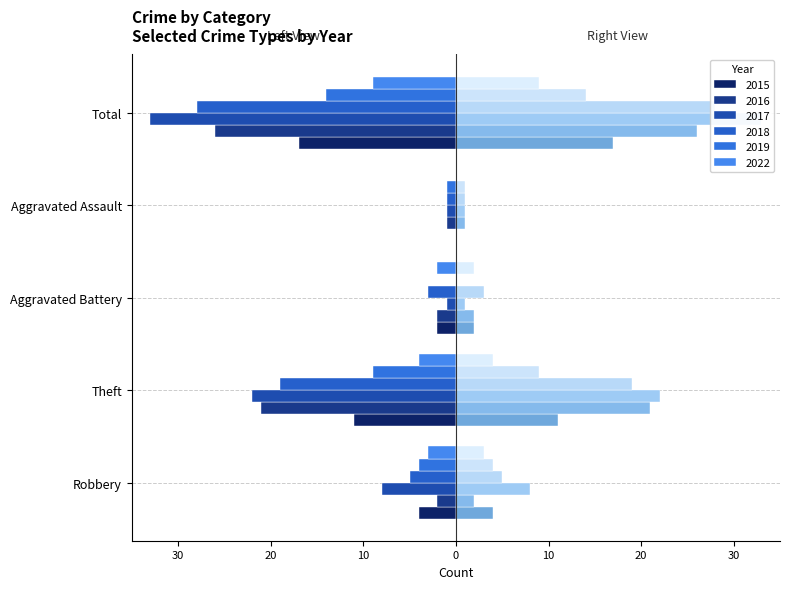

What is the sum of the 2017 values at Aggravated Battery and Theft?

-23